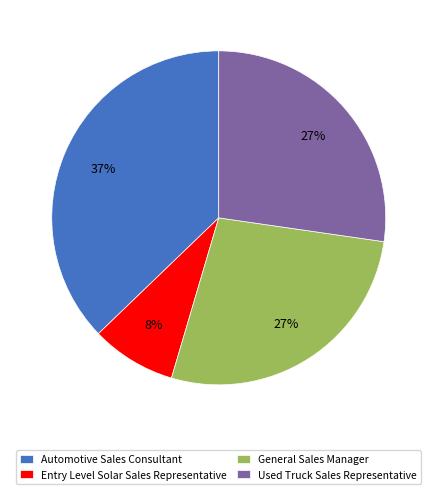

True or false: General Sales Manager accounts for 27% of the total.

True